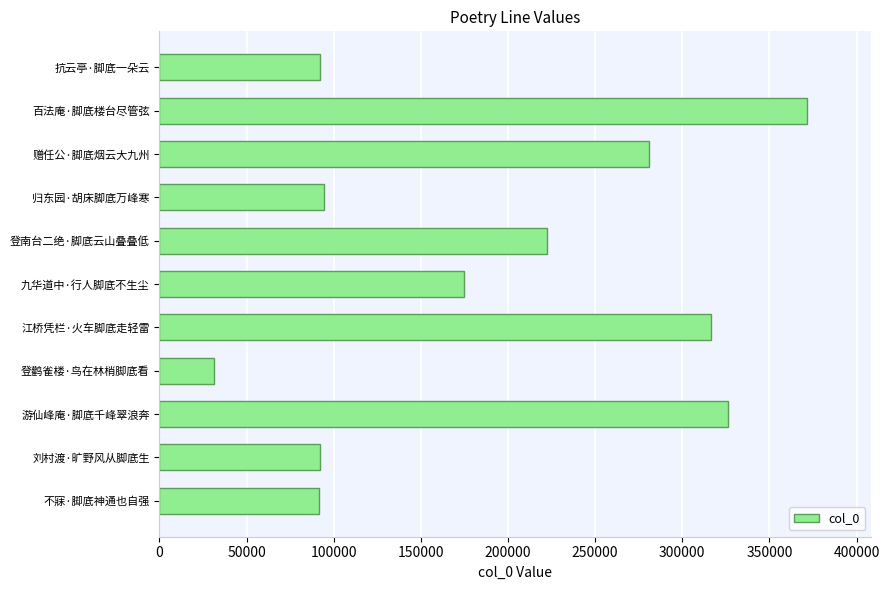

What is the approximate value at 抗云亭·脚底一朵云, to the nearest 50?

92350